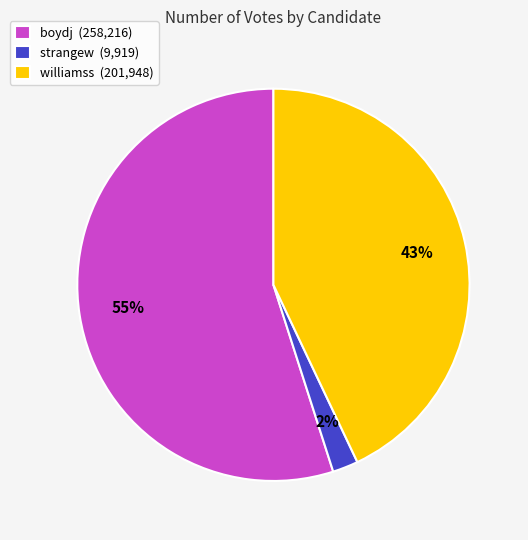

Combined, do strangew (9,919) and williamss (201,948) account for over 50%?

No